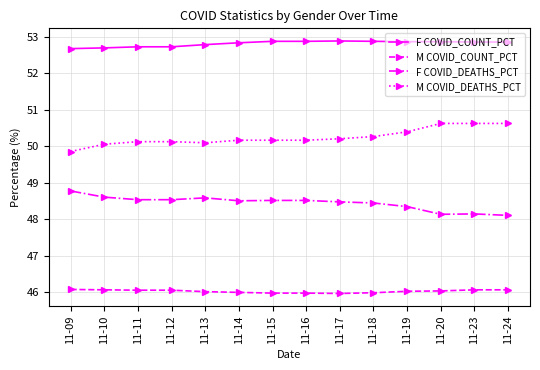

What is the maximum value shown in the chart?

52.9